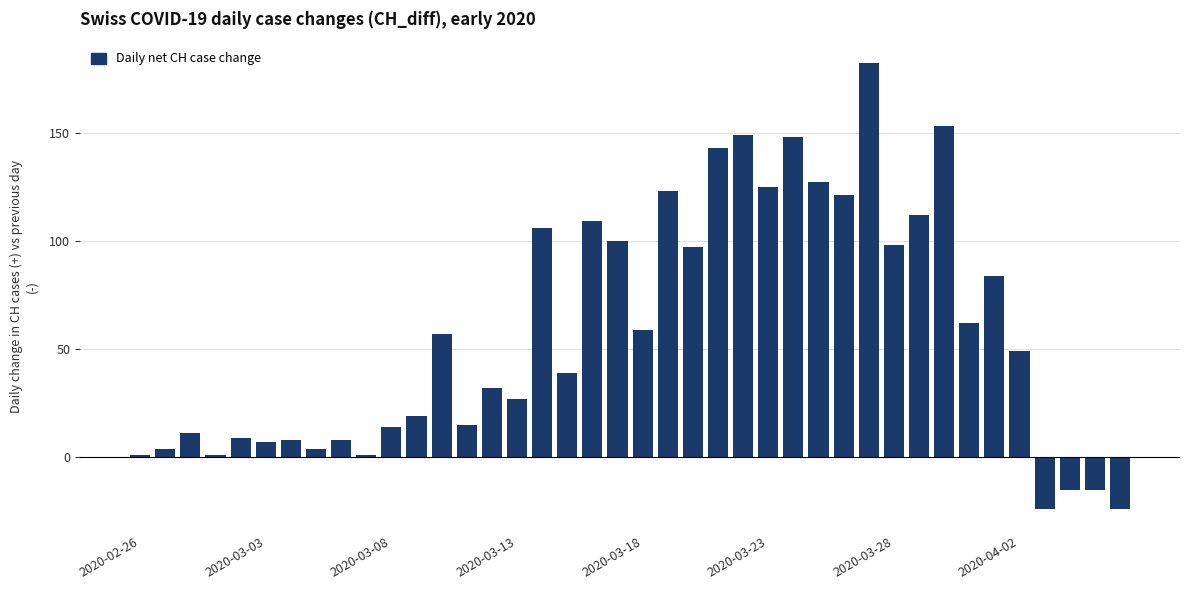

What is the smallest value displayed?

-24